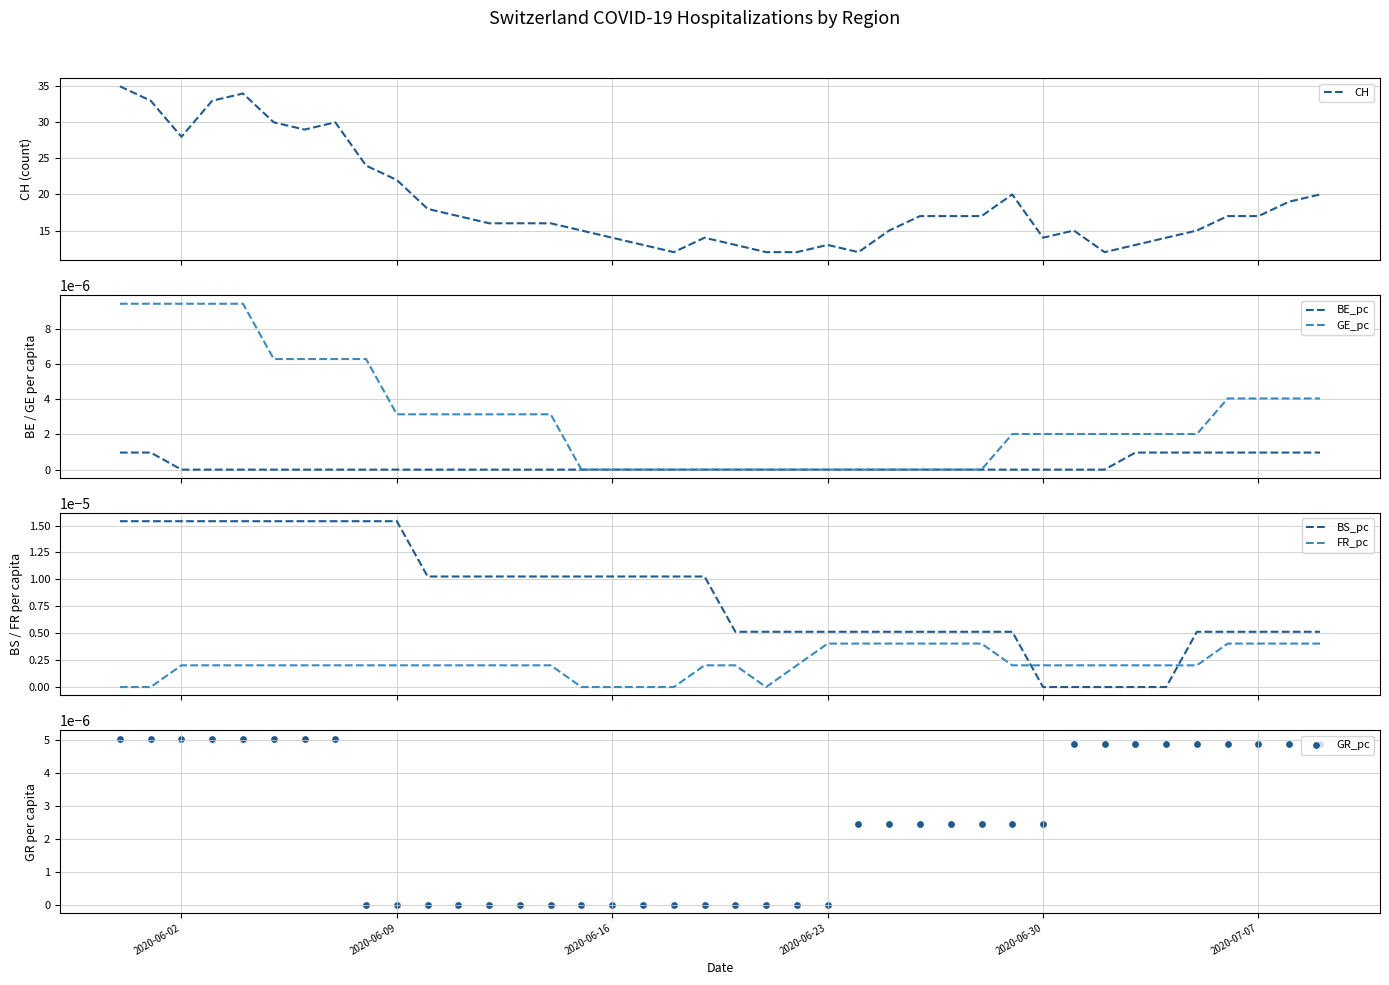

True or false: BS_pc and FR_pc cross at least once.

True